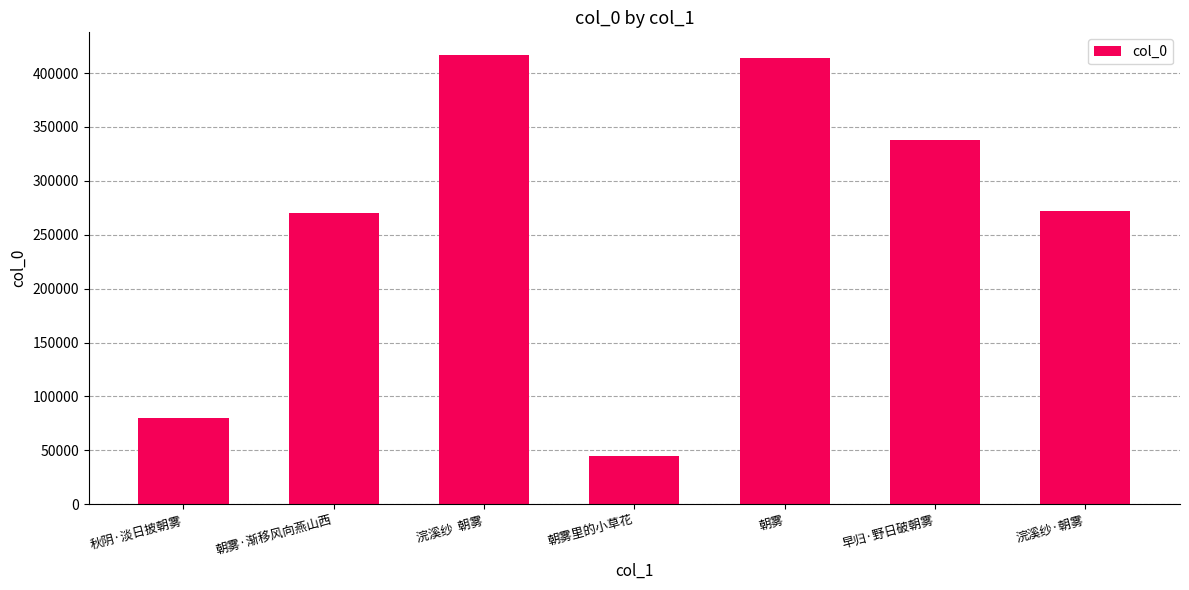

What is the label of the 5th bar from the right?

浣溪纱  朝雾